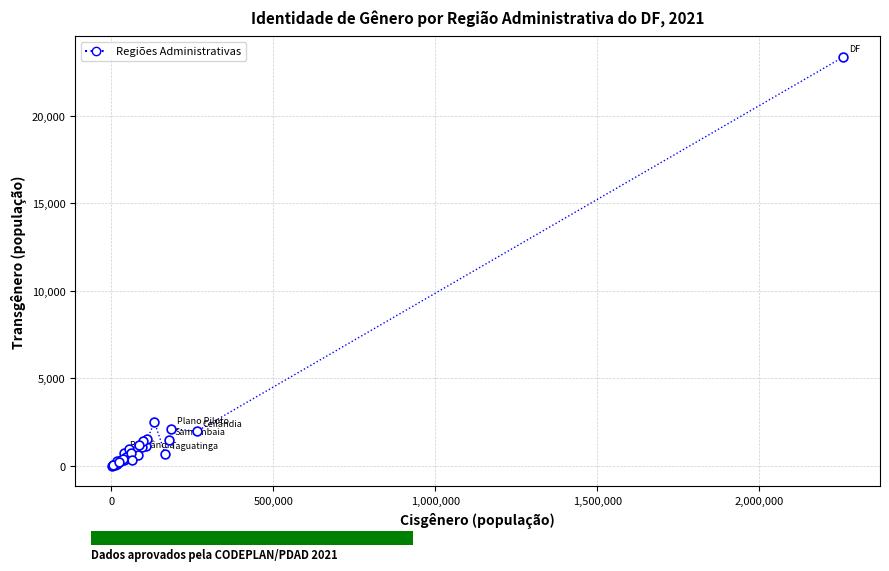

What Y value in the scatter plot is closest to 11685?

2500